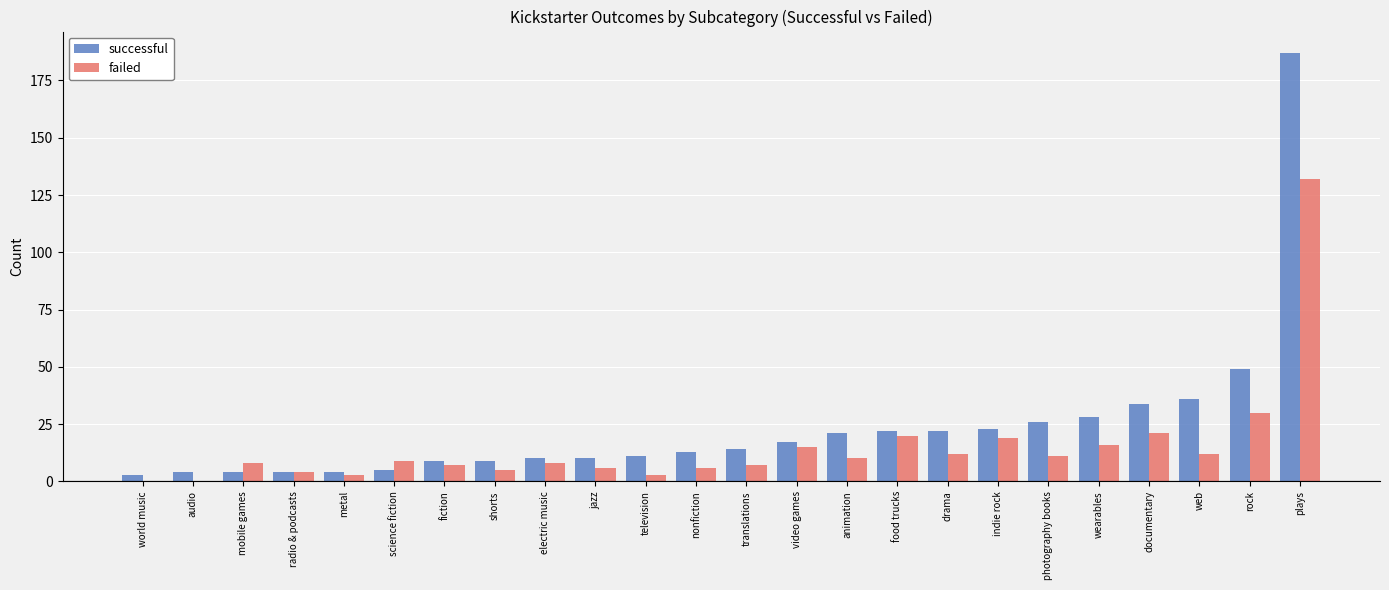

What is the sum of all successful values?

565